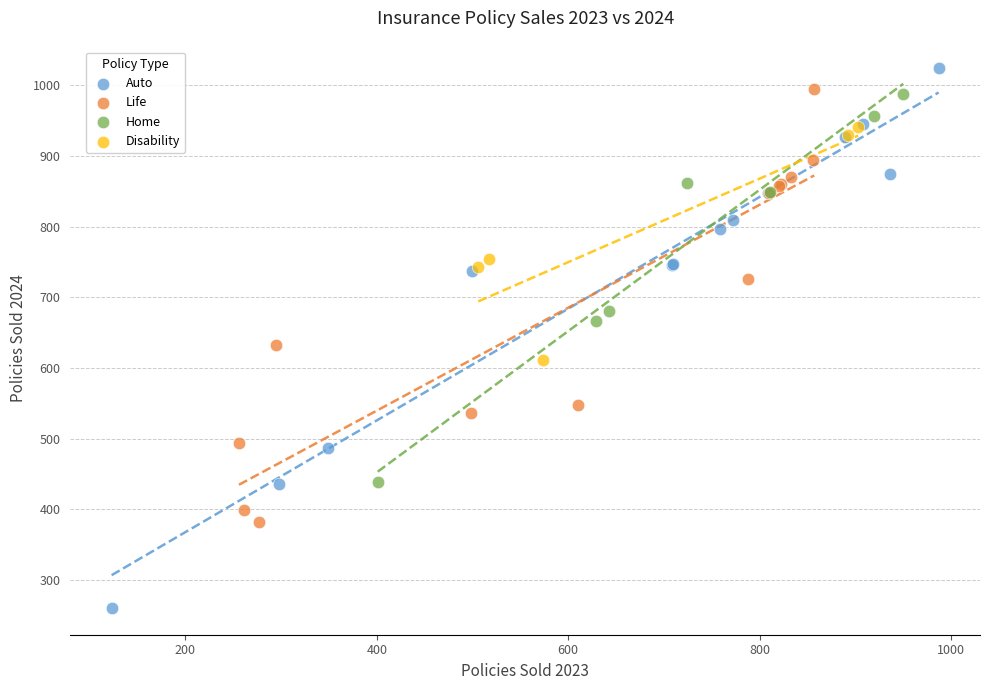

Which series reaches the maximum Y coordinate?

Auto